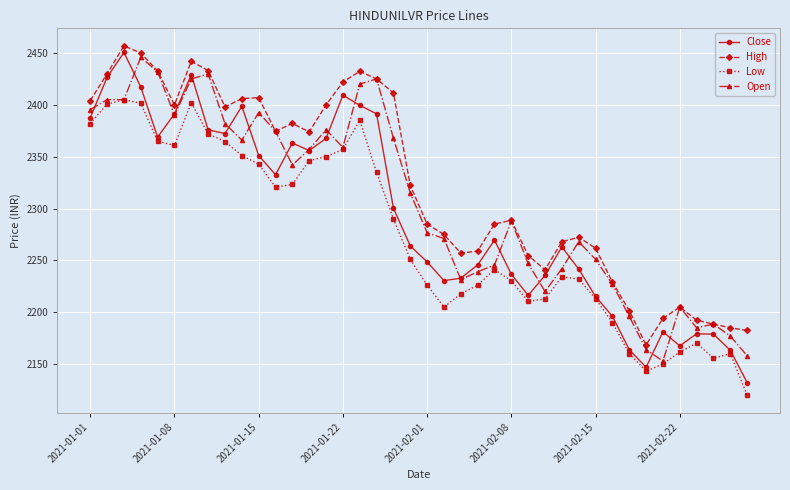

How many lines are shown in the chart?

4